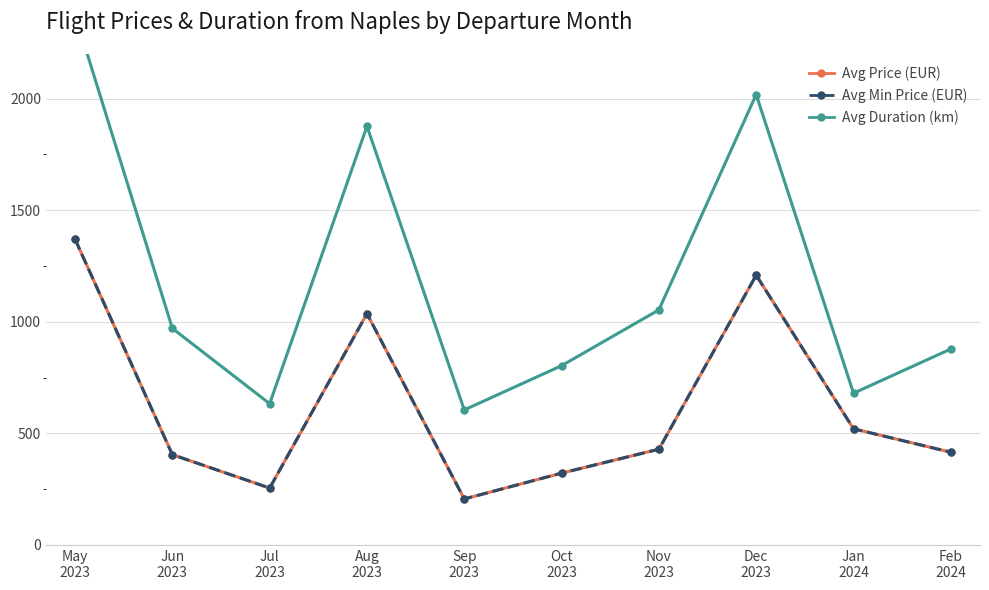

Between May
2023 and Dec
2023, which is larger?

May
2023